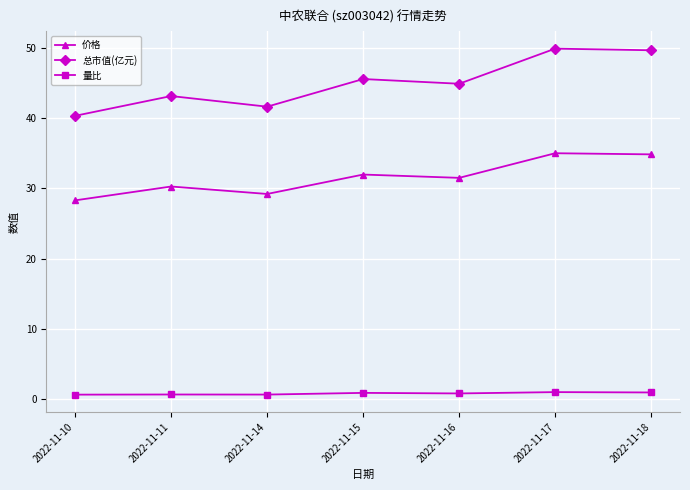

What is the smallest value displayed?

0.7